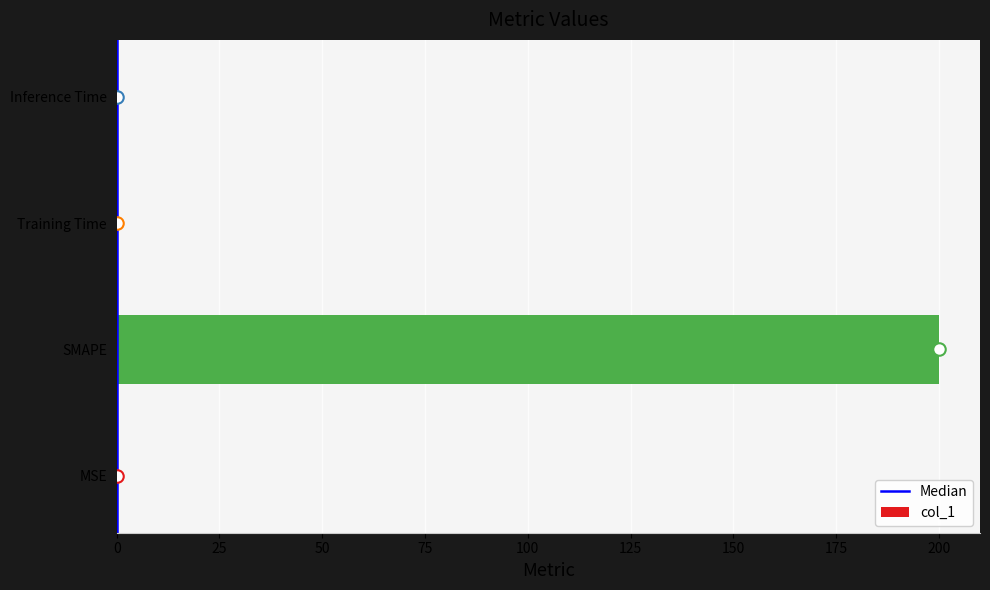

The chart shows a value of 0.0 at Training Time. True or false?

True